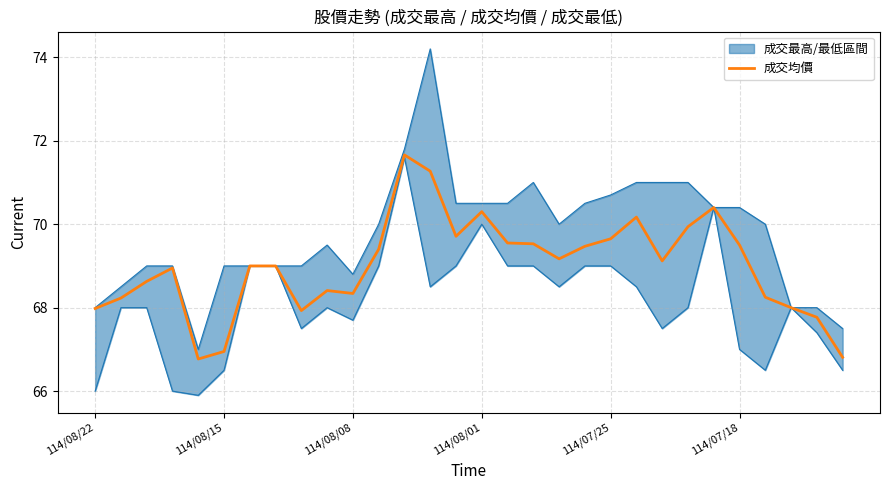

Does the chart have visible grid lines?

Yes